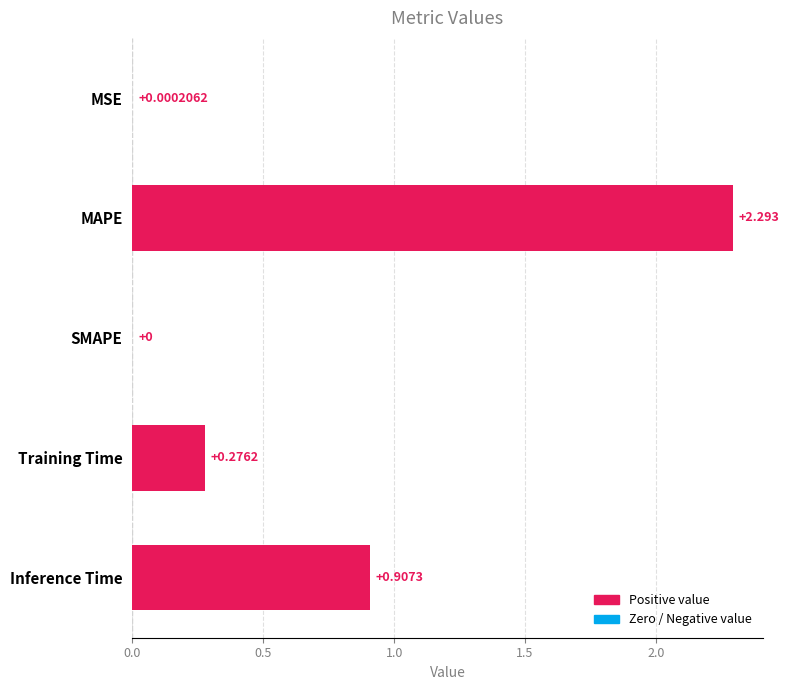

What is the average value?

0.7